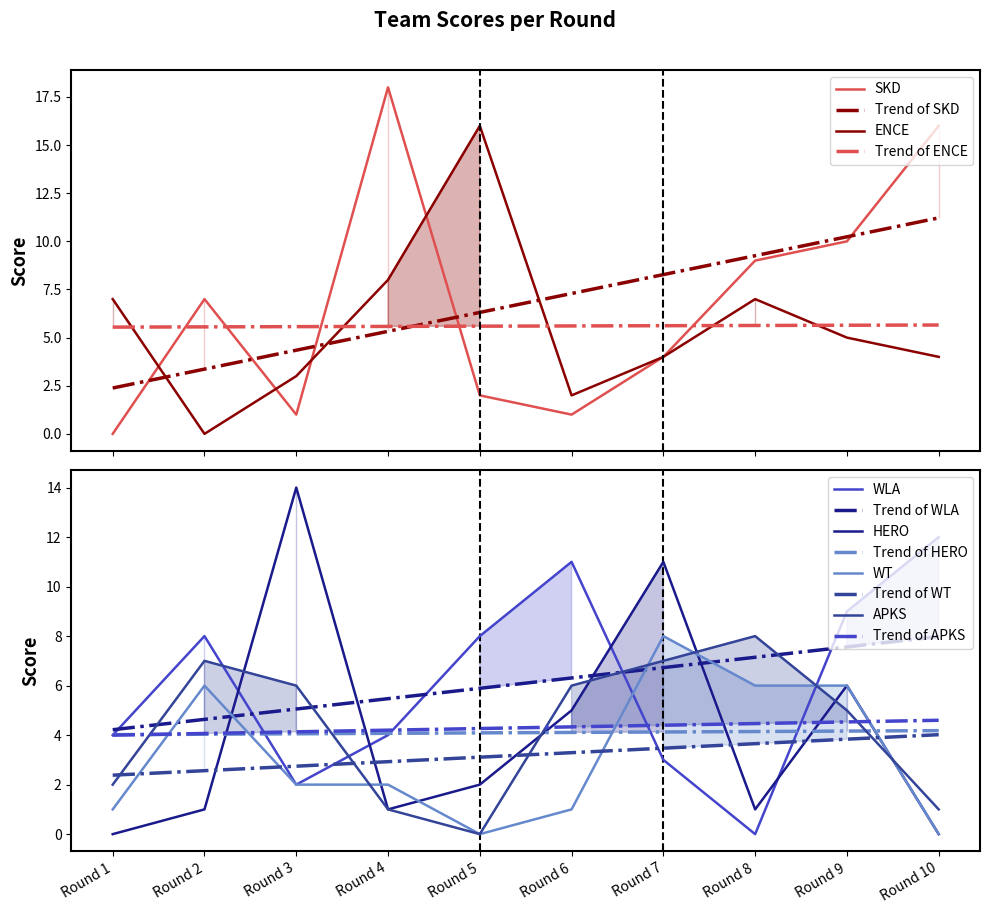

Rank the categories by ENCE value from lowest to highest.

Round 2, Round 6, Round 3, Round 7, Round 10, Round 9, Round 1, Round 8, Round 4, Round 5